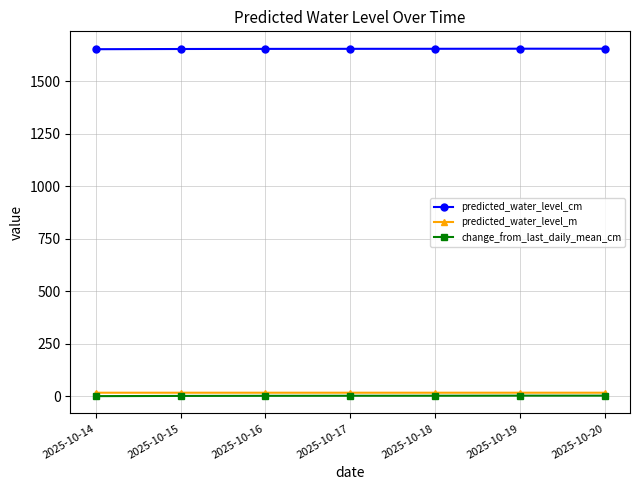

What are all the series names shown in the legend?

predicted_water_level_cm, predicted_water_level_m, change_from_last_daily_mean_cm